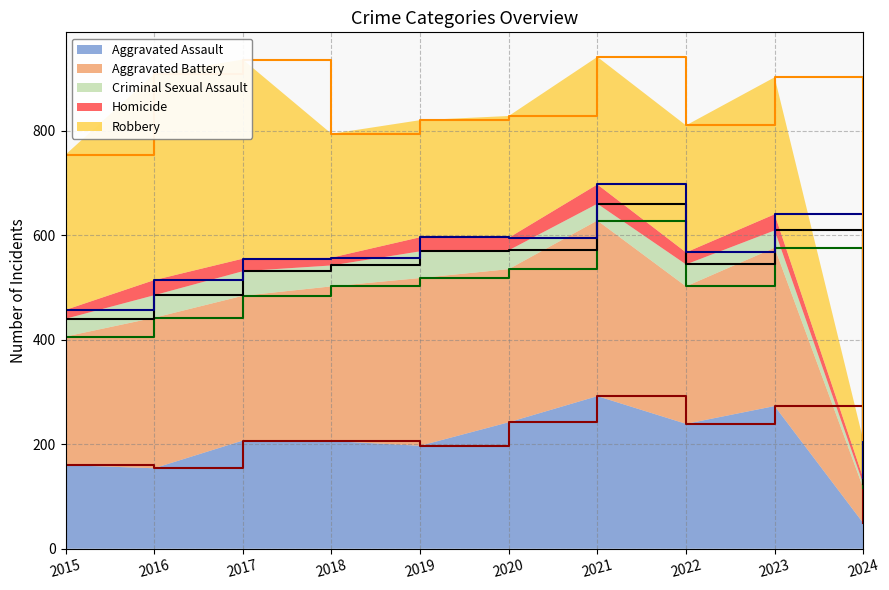

Reading left to right, transcribe all the data shown in this chart.

Aggravated Assault (cumul.): 2015=160	2016=154	2017=207	2018=206	2019=197	2020=242	2021=292	2022=239	2023=273	2024=49
Aggravated Battery (cumul.): 2015=406	2016=442	2017=484	2018=502	2019=518	2020=535	2021=628	2022=502	2023=576	2024=116
Criminal Sexual Assault (cumul.): 2015=440	2016=485	2017=531	2018=542	2019=569	2020=571	2021=660	2022=544	2023=609	2024=124
Homicide (cumul.): 2015=457	2016=514	2017=555	2018=557	2019=596	2020=595	2021=697	2022=567	2023=640	2024=135
Robbery (cumul.): 2015=754	2016=908	2017=936	2018=794	2019=820	2020=828	2021=941	2022=810	2023=902	2024=208